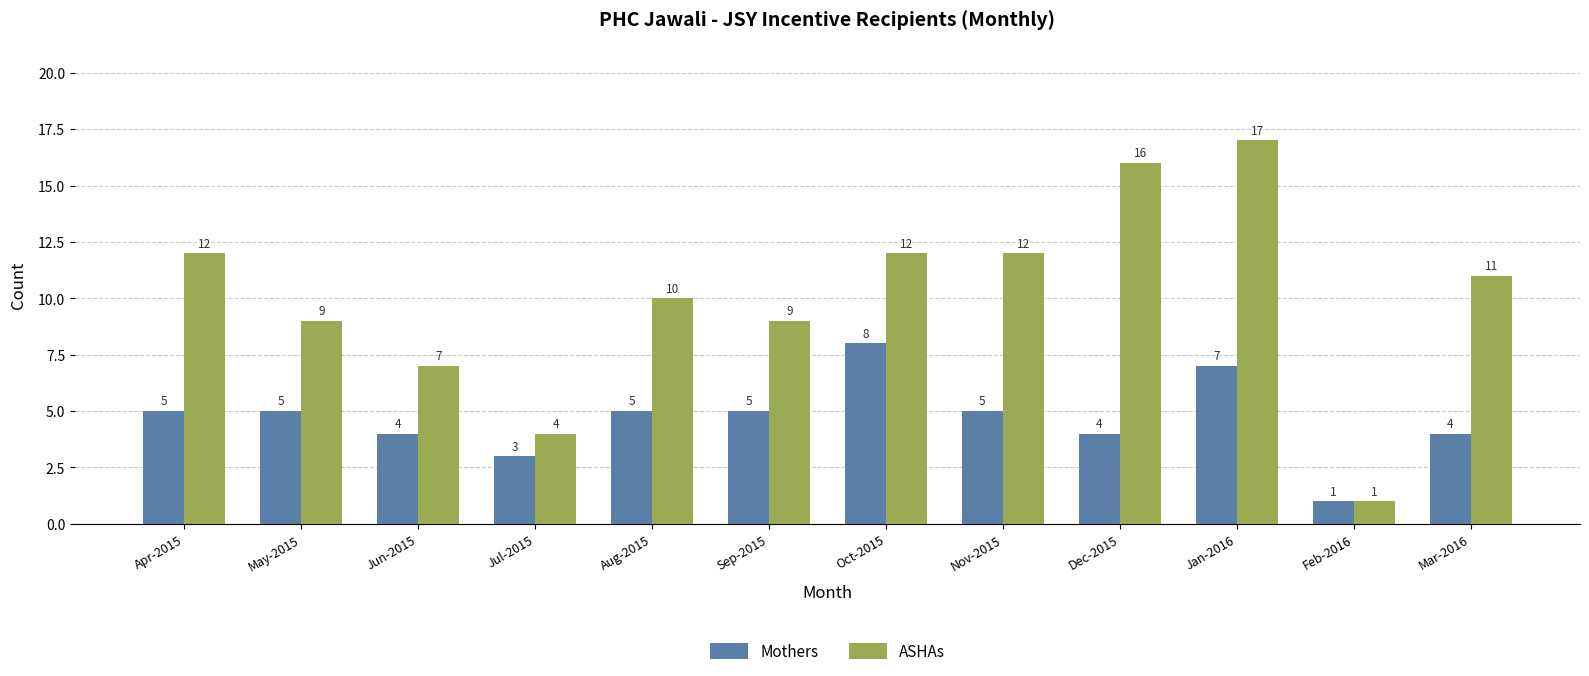

Count the number of categories in the chart.

12